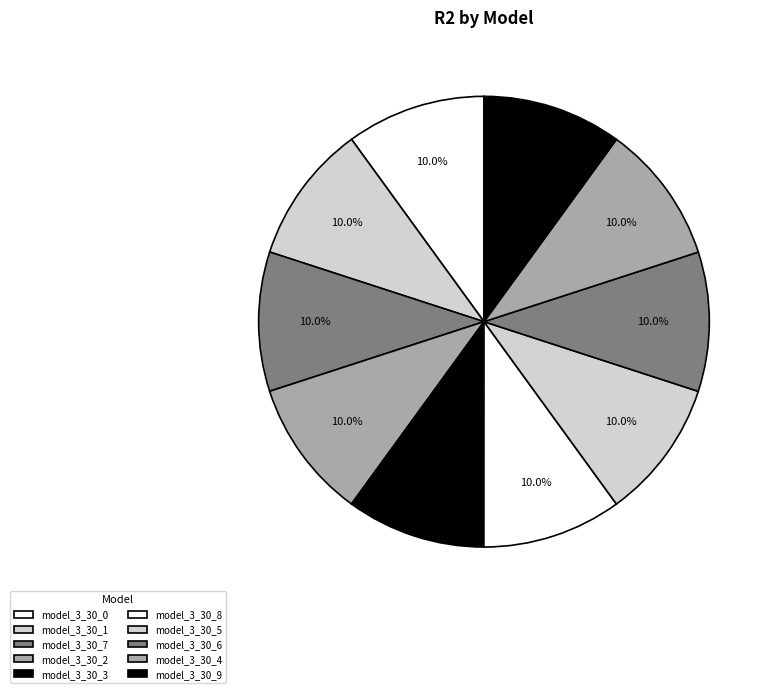

How many slices are in this pie chart?

10